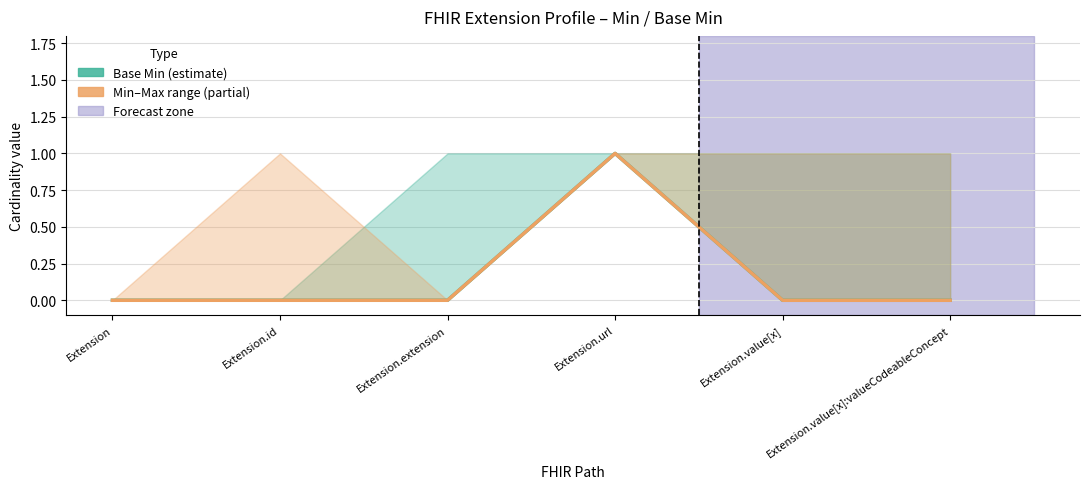

How many series are shown in this chart?

2